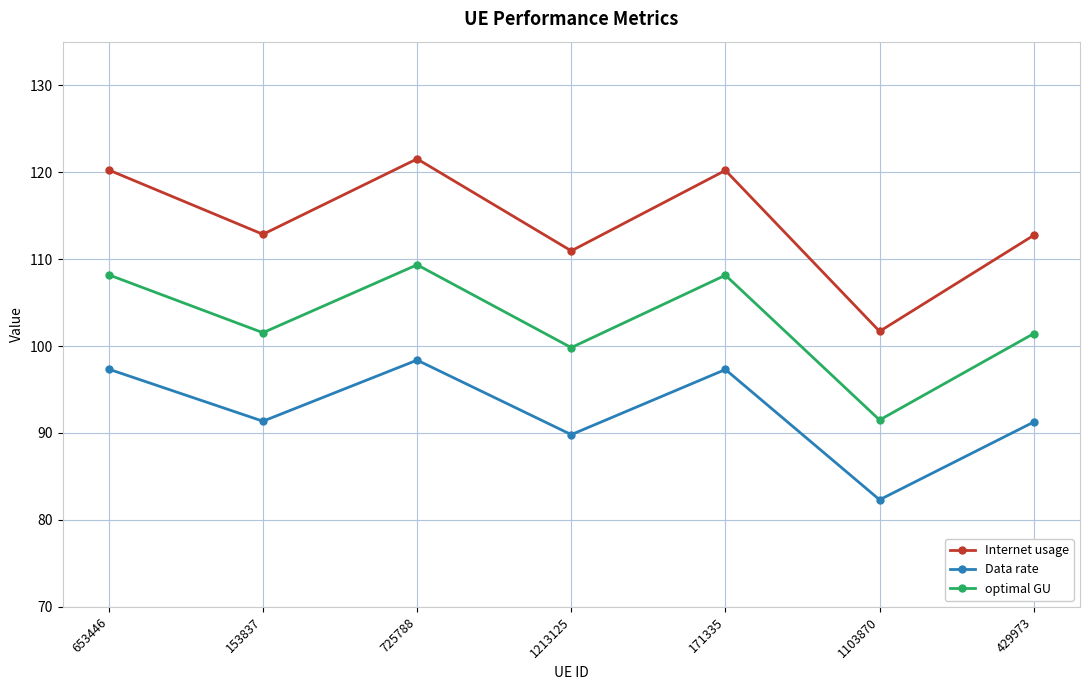

Does the chart display data point markers on the line(s)?

Yes